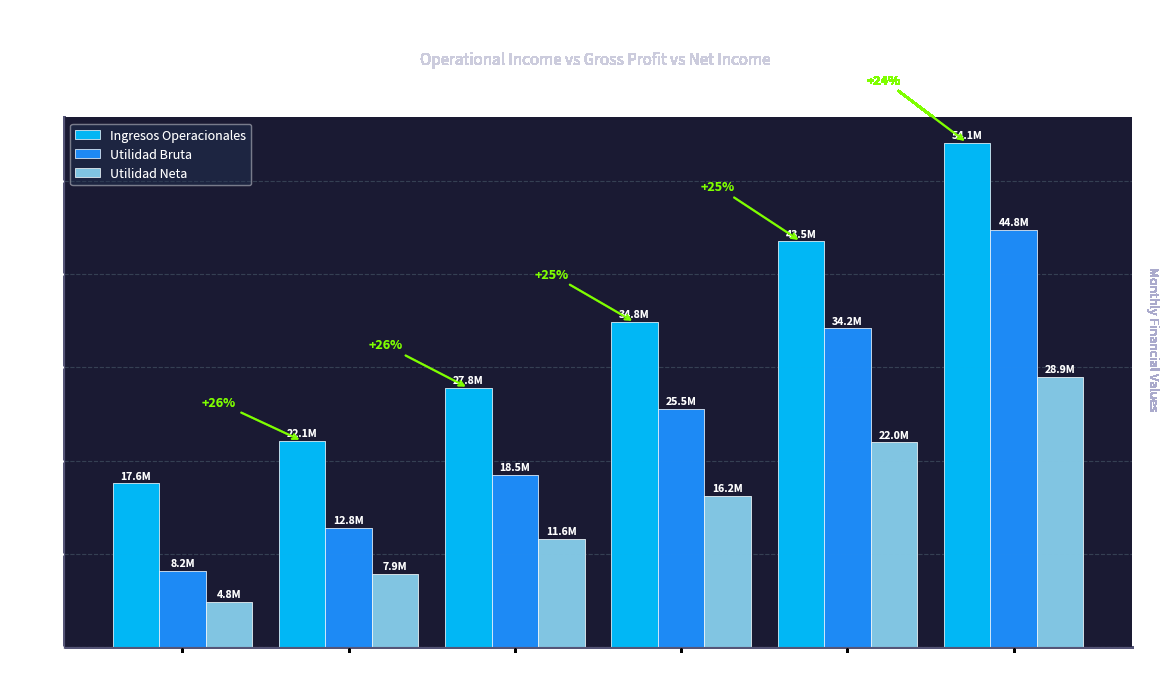

What is the average value of the Utilidad Neta series?

15242008.1